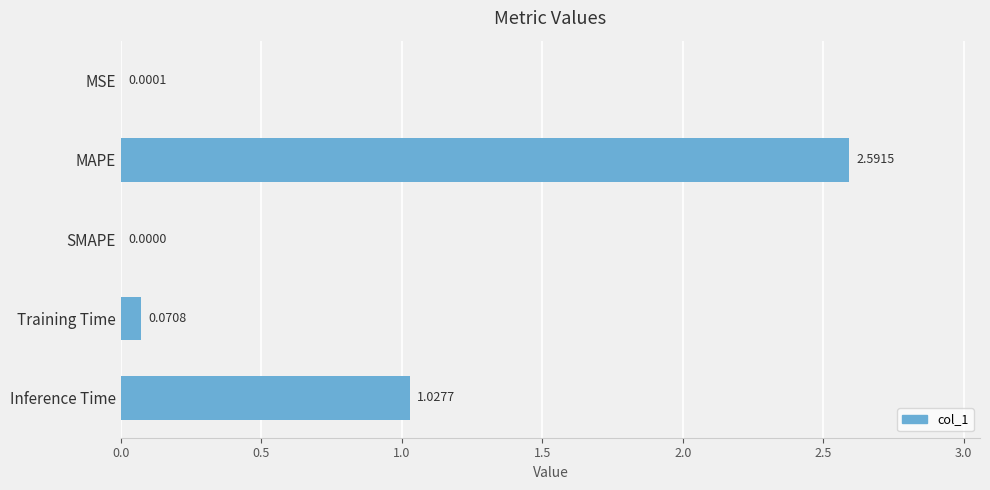

Which label corresponds to the largest value in the chart?

MAPE